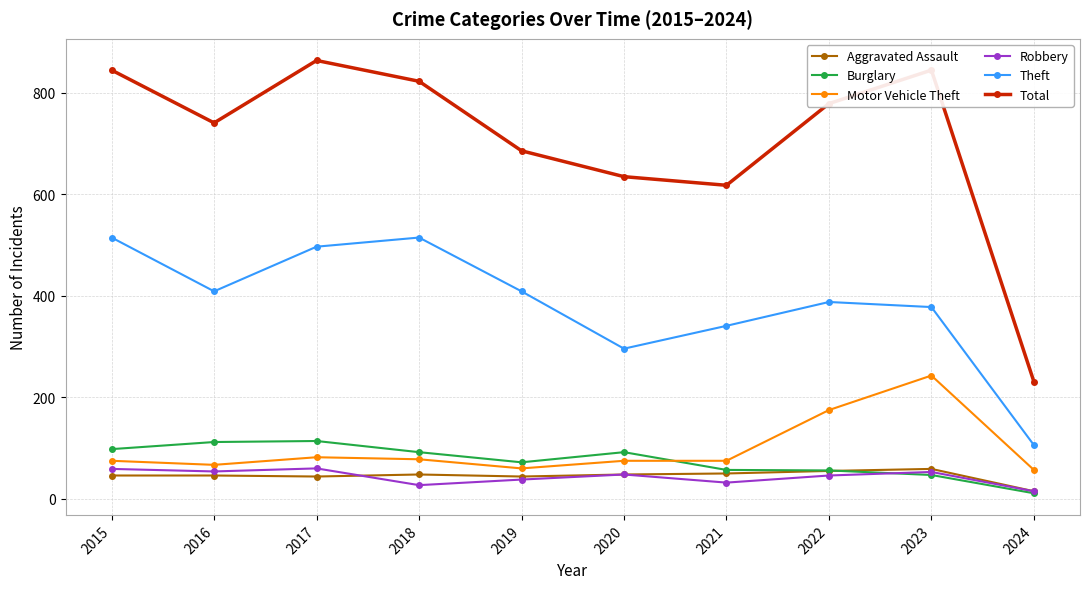

Which series has the largest total across all categories?

Total